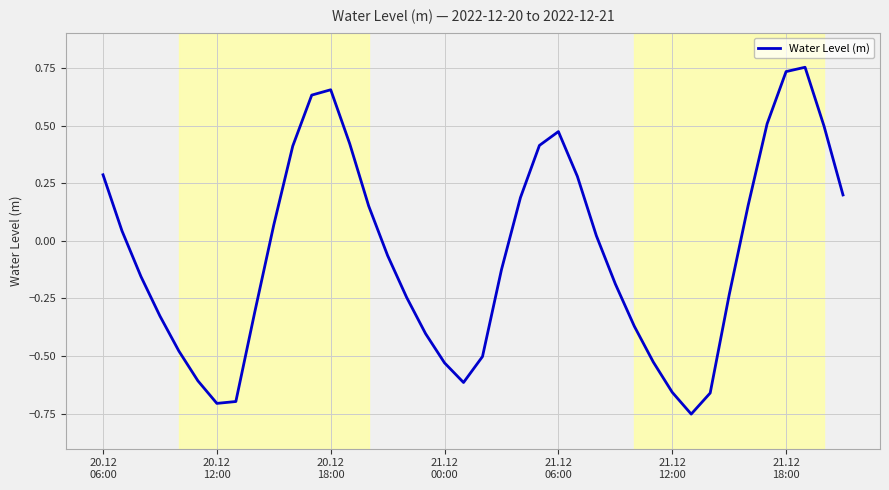

What is the difference between the maximum and minimum values?

1.5